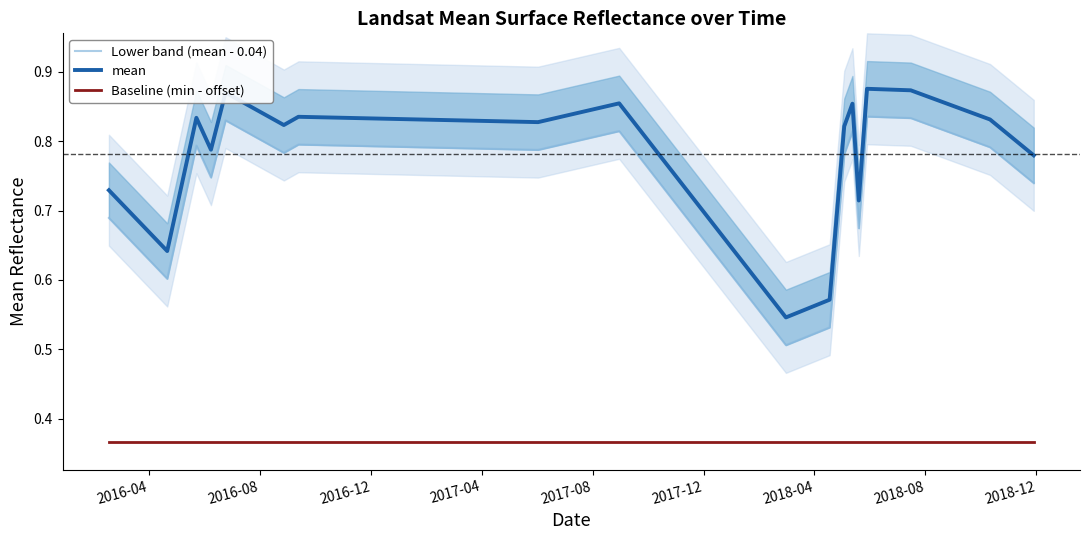

What is the average value of the Baseline (min - offset) series?

0.4